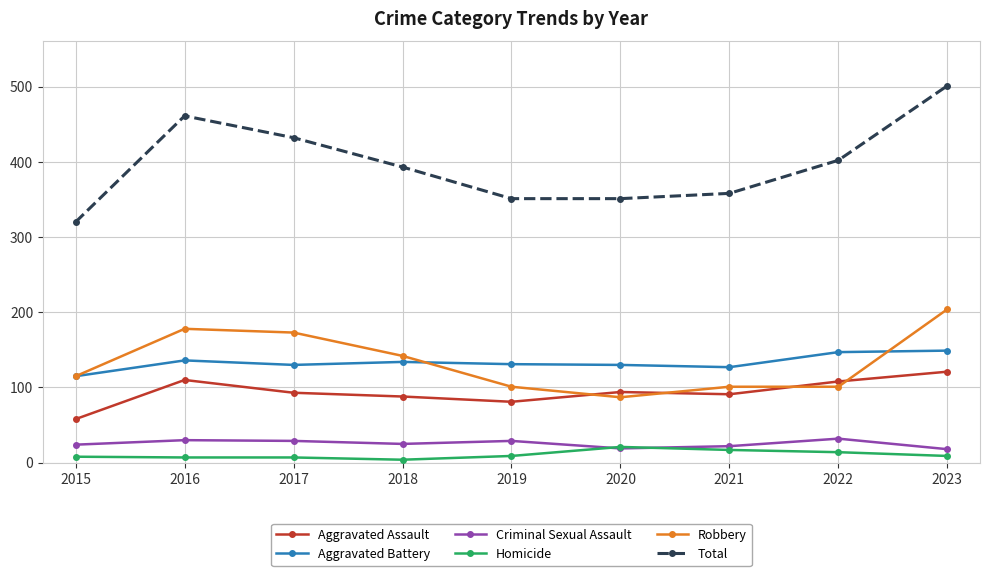

True or false: Aggravated Assault has more than 0 interior local peaks.

True